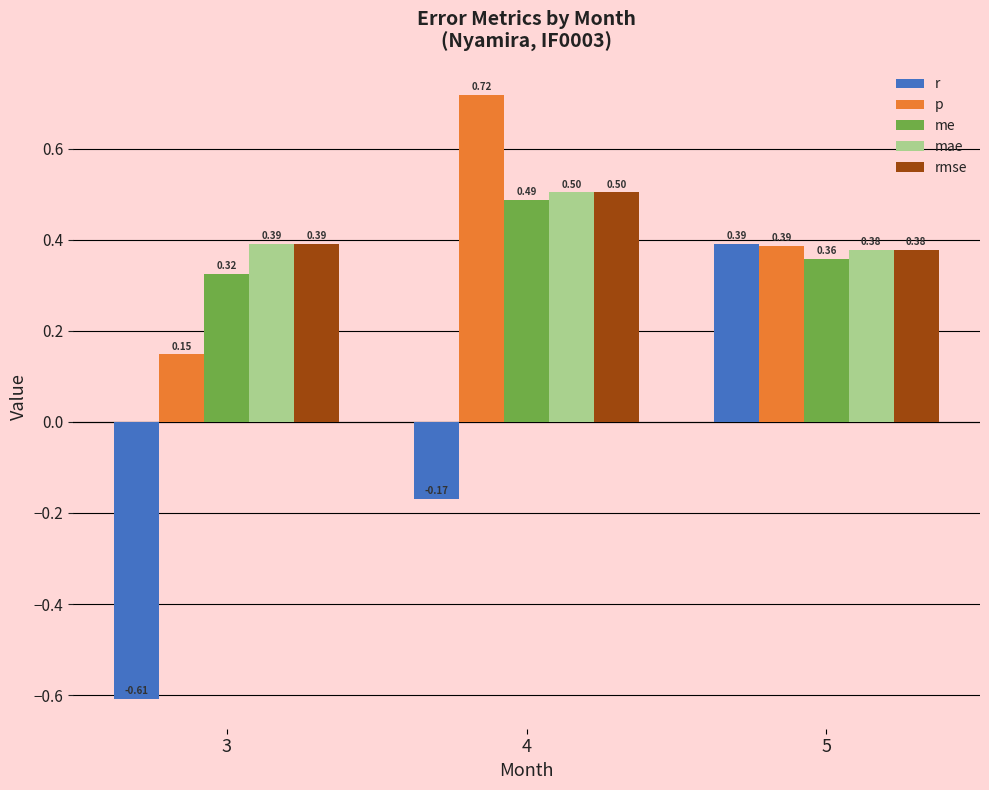

What is the total value across all series at 4?

2.0